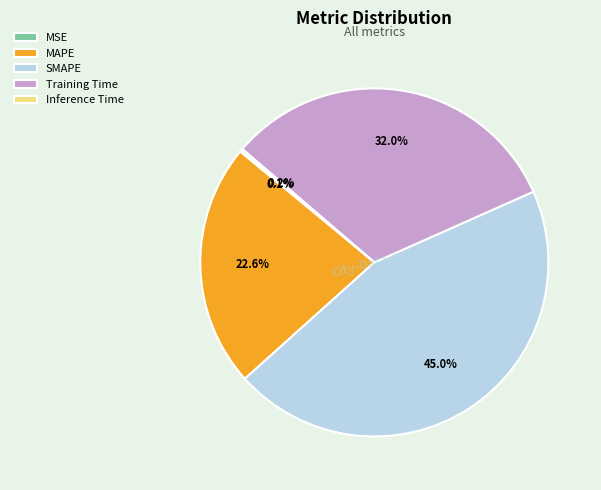

True or false: SMAPE accounts for 34% of the total.

False